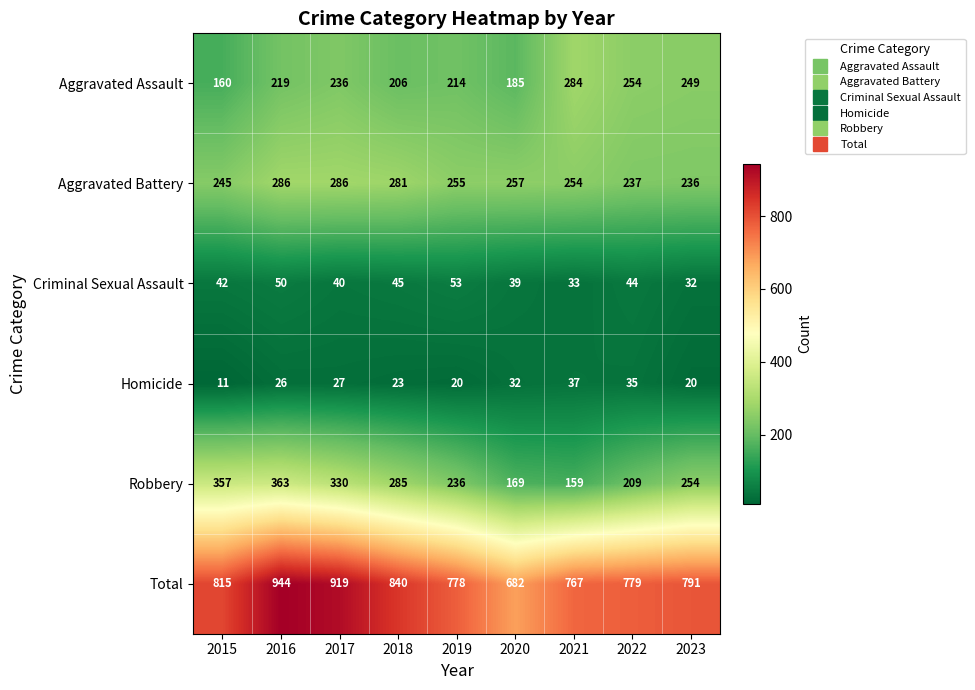

What is the difference between the maximum and minimum values in the Homicide series?

26